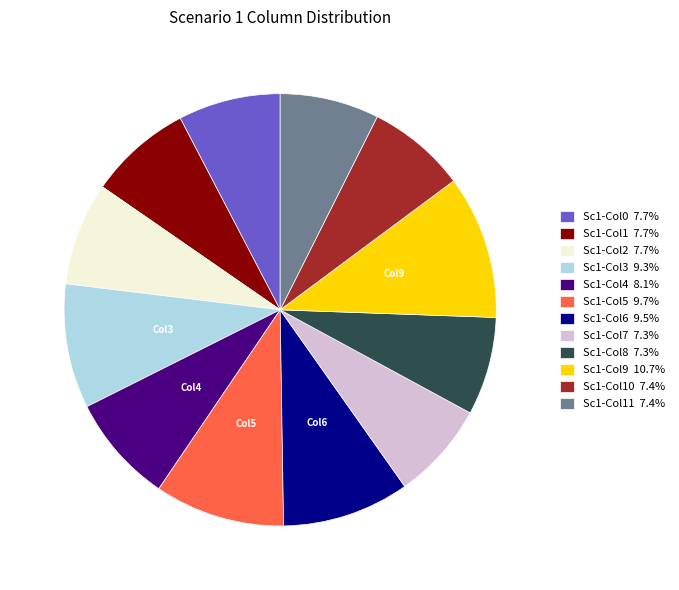

Does Sc1-Col1 7.7% account for over 50% of the chart?

No